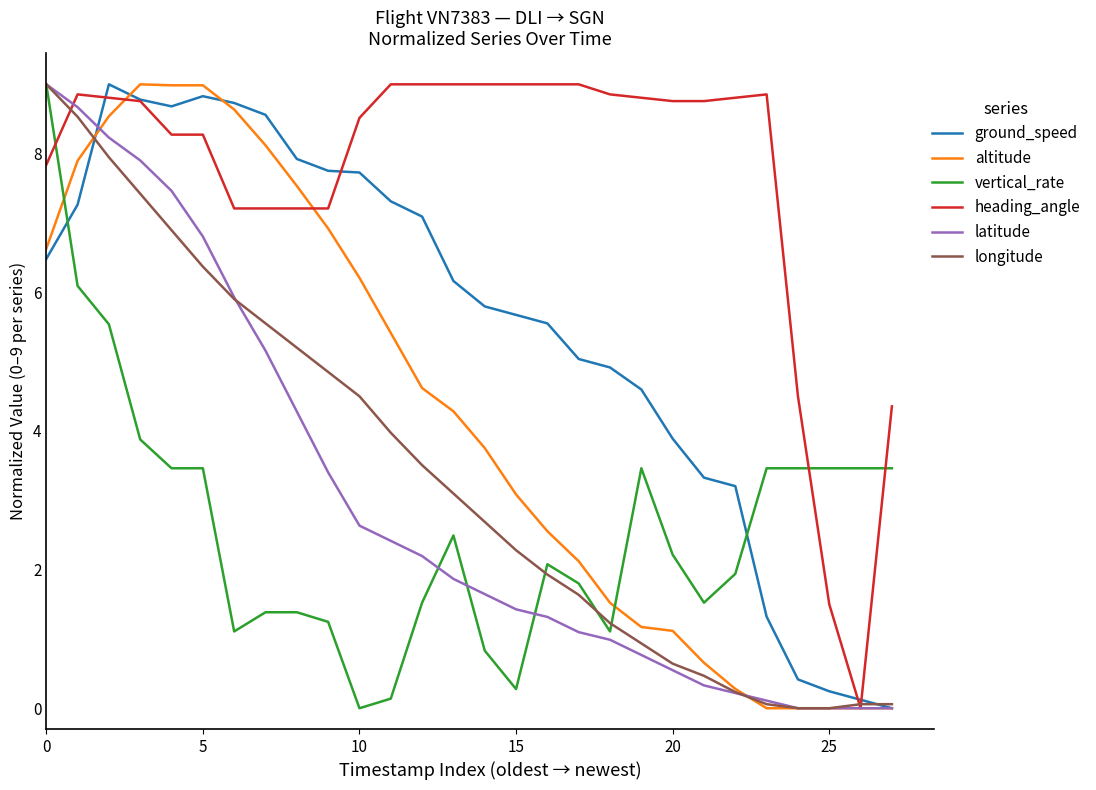

What is the average value of the vertical_rate series?

2.6